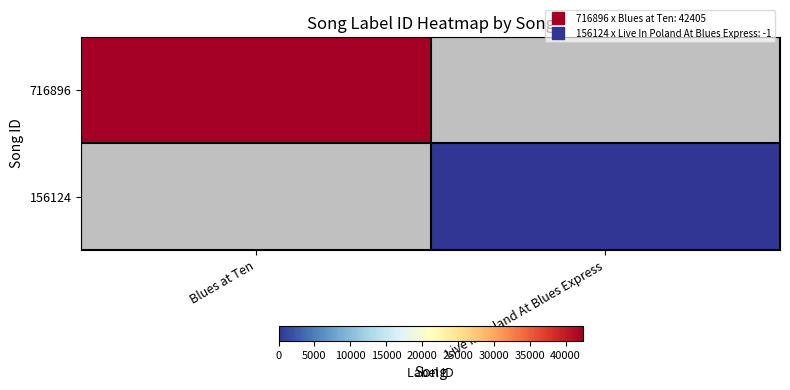

List the labels in order of 156124 value, smallest first.

Blues at Ten, Live In Poland At Blues Express